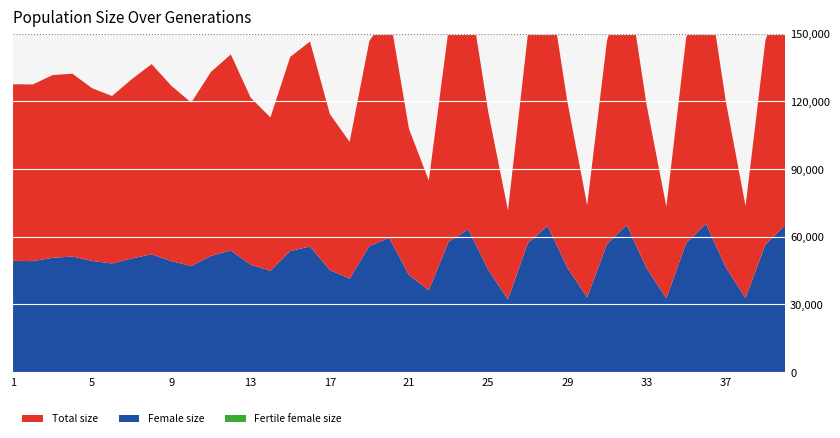

Reading left to right, what are all the values shown in this chart?

size: 78187	78245	80921	80963	76438	74166	79408	84225	77602	72423	81495	86808	73997	67928	85962	90754	69146	60552	90837	99824	64714	48573	94147	107788	70099	39368	92121	111471	73507	40831	89989	110773	72525	40561	91013	112174	73683	40726	90113	110843
female_size: 49335	49204	50690	51231	49299	48165	50377	52227	49223	46983	51518	53940	47635	44917	53663	55685	45256	41446	55899	59476	43040	36297	57798	63239	45355	32276	57119	64779	46286	33125	56729	65196	46029	32726	57114	65740	46484	32854	56511	65036
fertile_female_size: 1	1	1	1	1	1	1	1	1	1	1	1	1	1	1	1	1	1	1	1	1	1	1	1	1	1	1	1	1	1	1	1	1	1	1	1	1	1	1	1